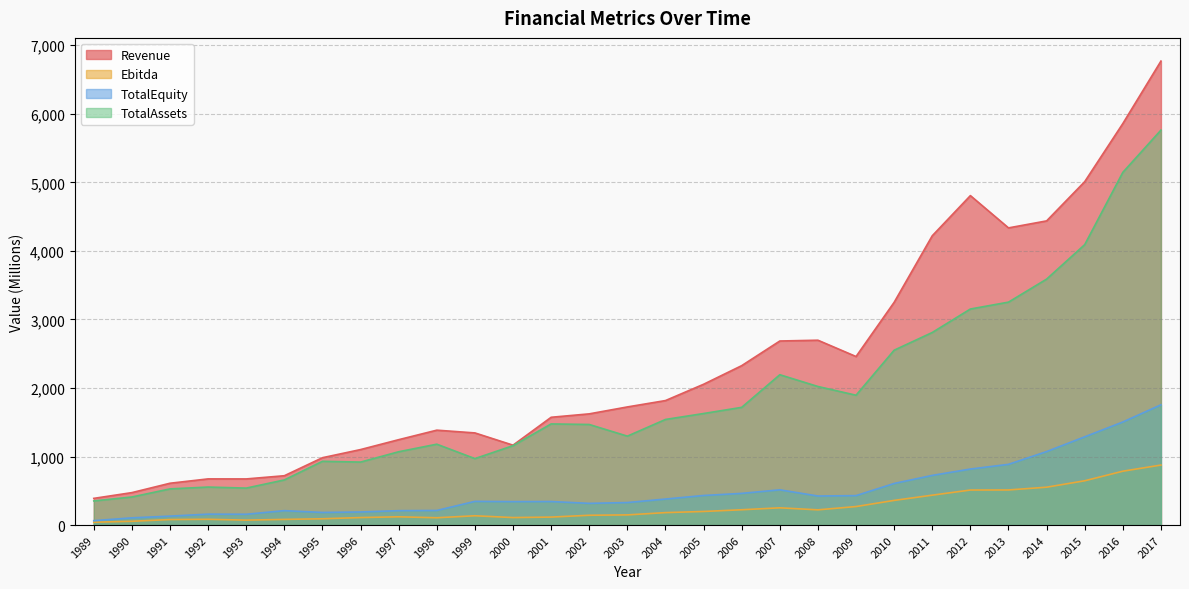

True or false: TotalEquity and Revenue intersect in this chart.

False